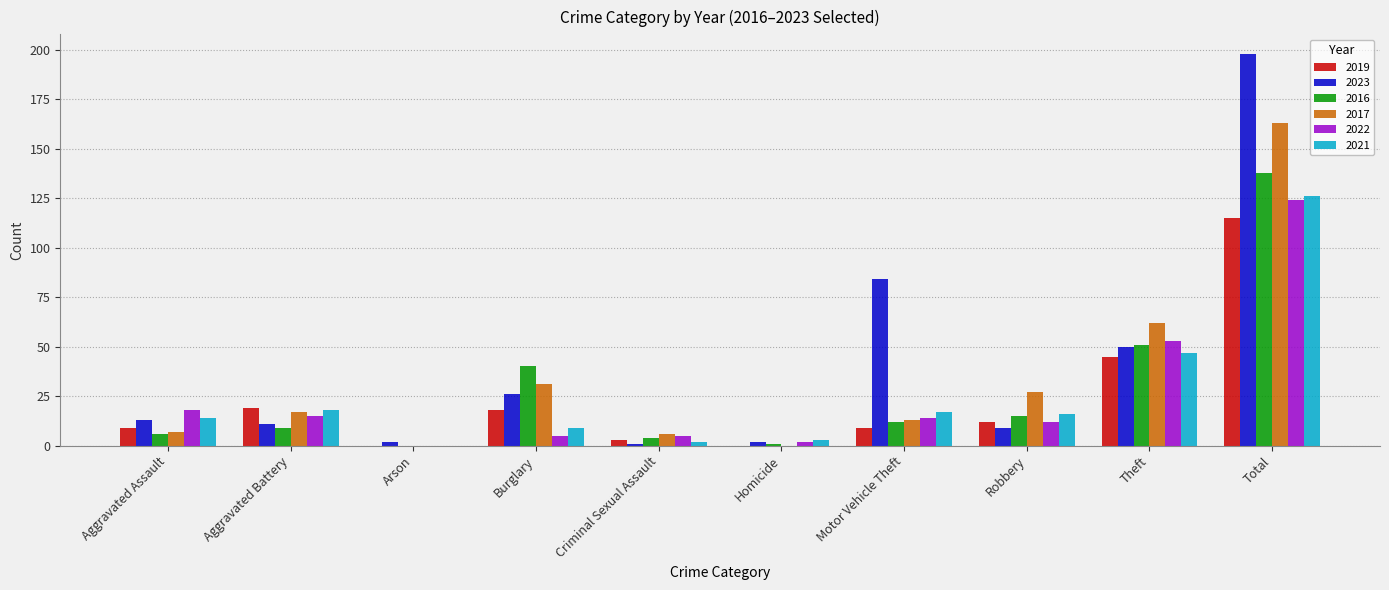

At which category is the sum across all series the highest?

Total